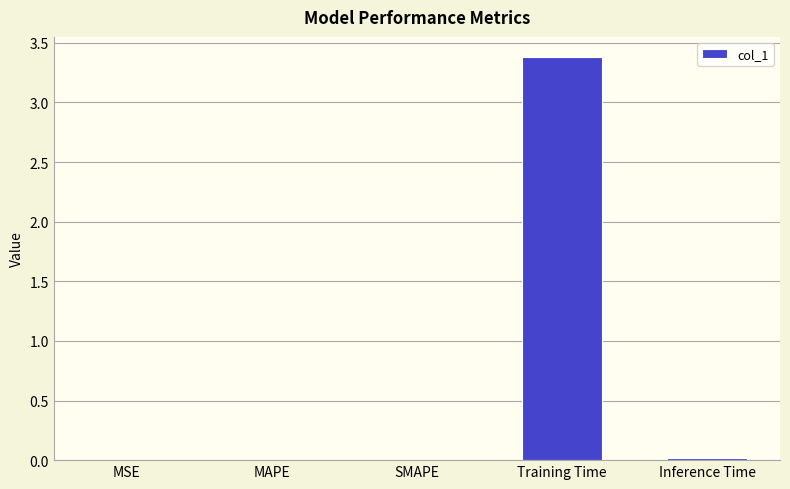

True or false: the data shows 3.4 at Training Time.

True